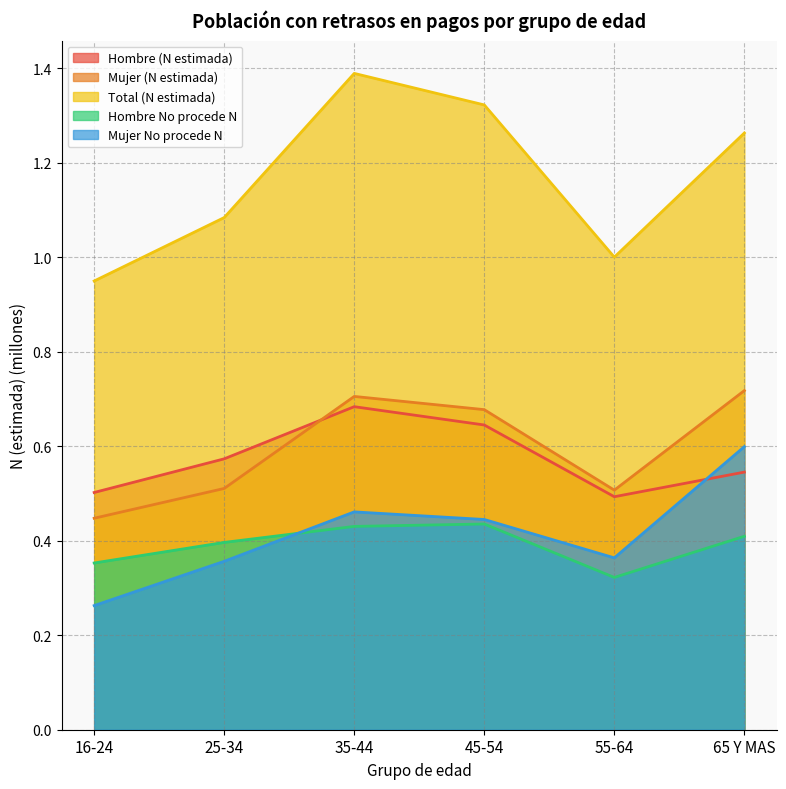

Where is the first local maximum for Hombre No procede N?

45-54